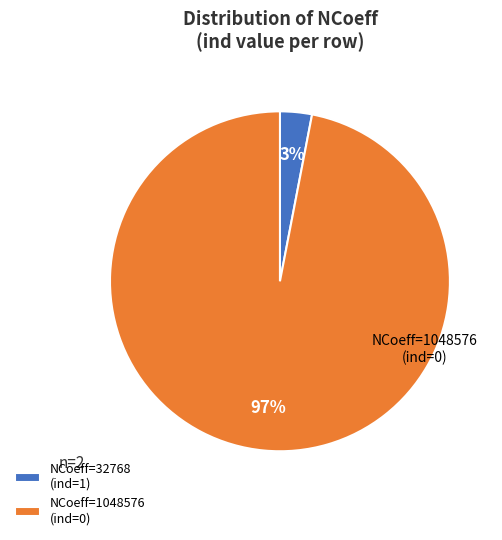

The NCoeff=1048576 (ind=0) slice represents 97% of the pie. True or false?

True